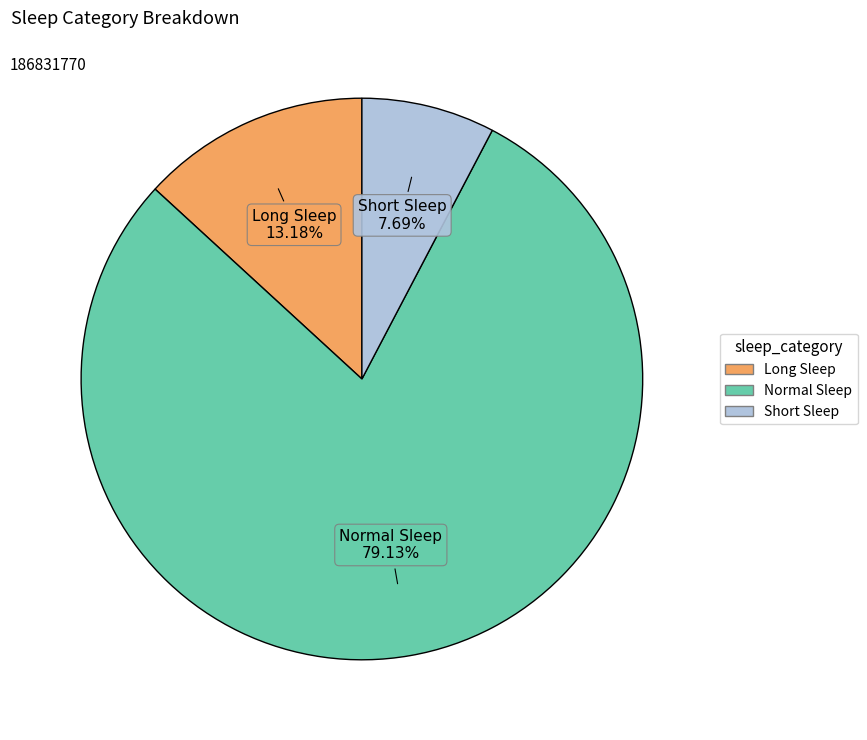

What is the majority slice?

Normal Sleep